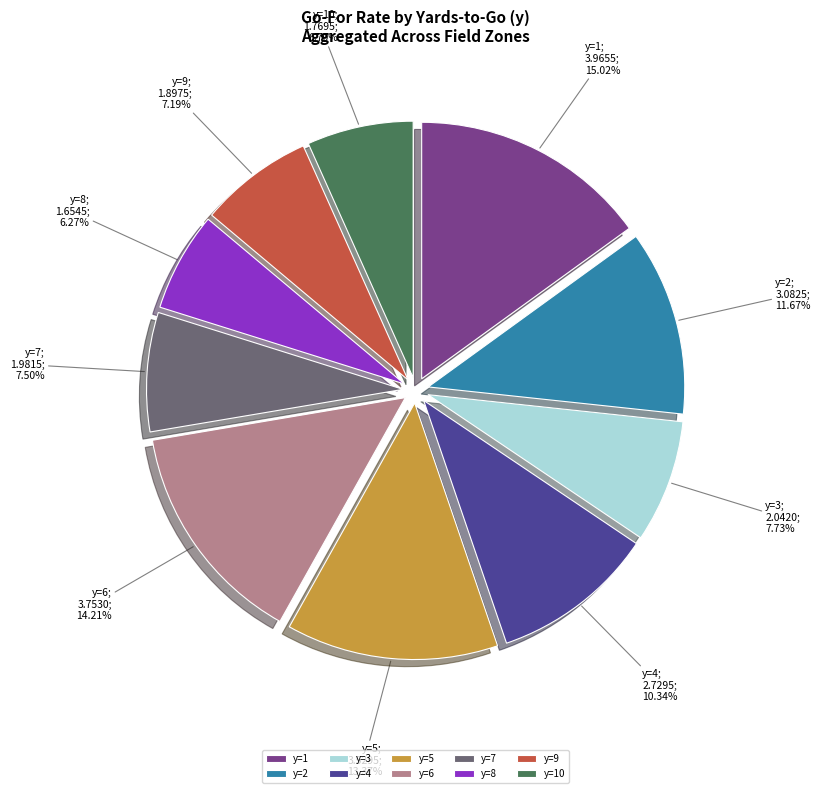

What is the ratio of the value at y=8 to the value at y=9?

0.9